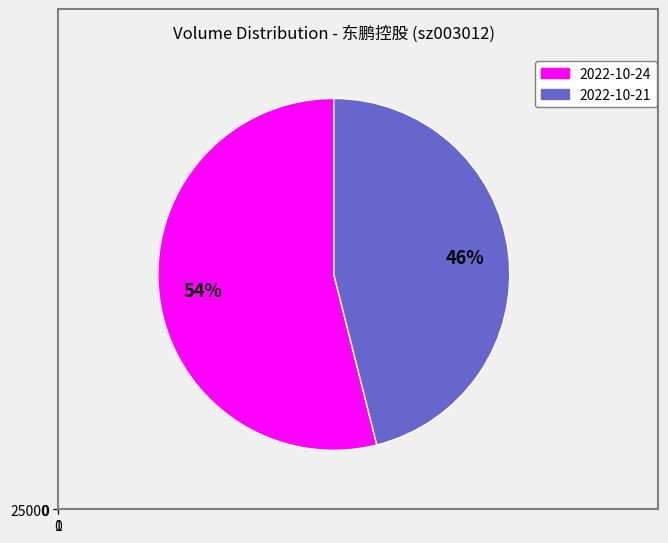

Rank the categories by value from lowest to highest.

2022-10-21, 2022-10-24